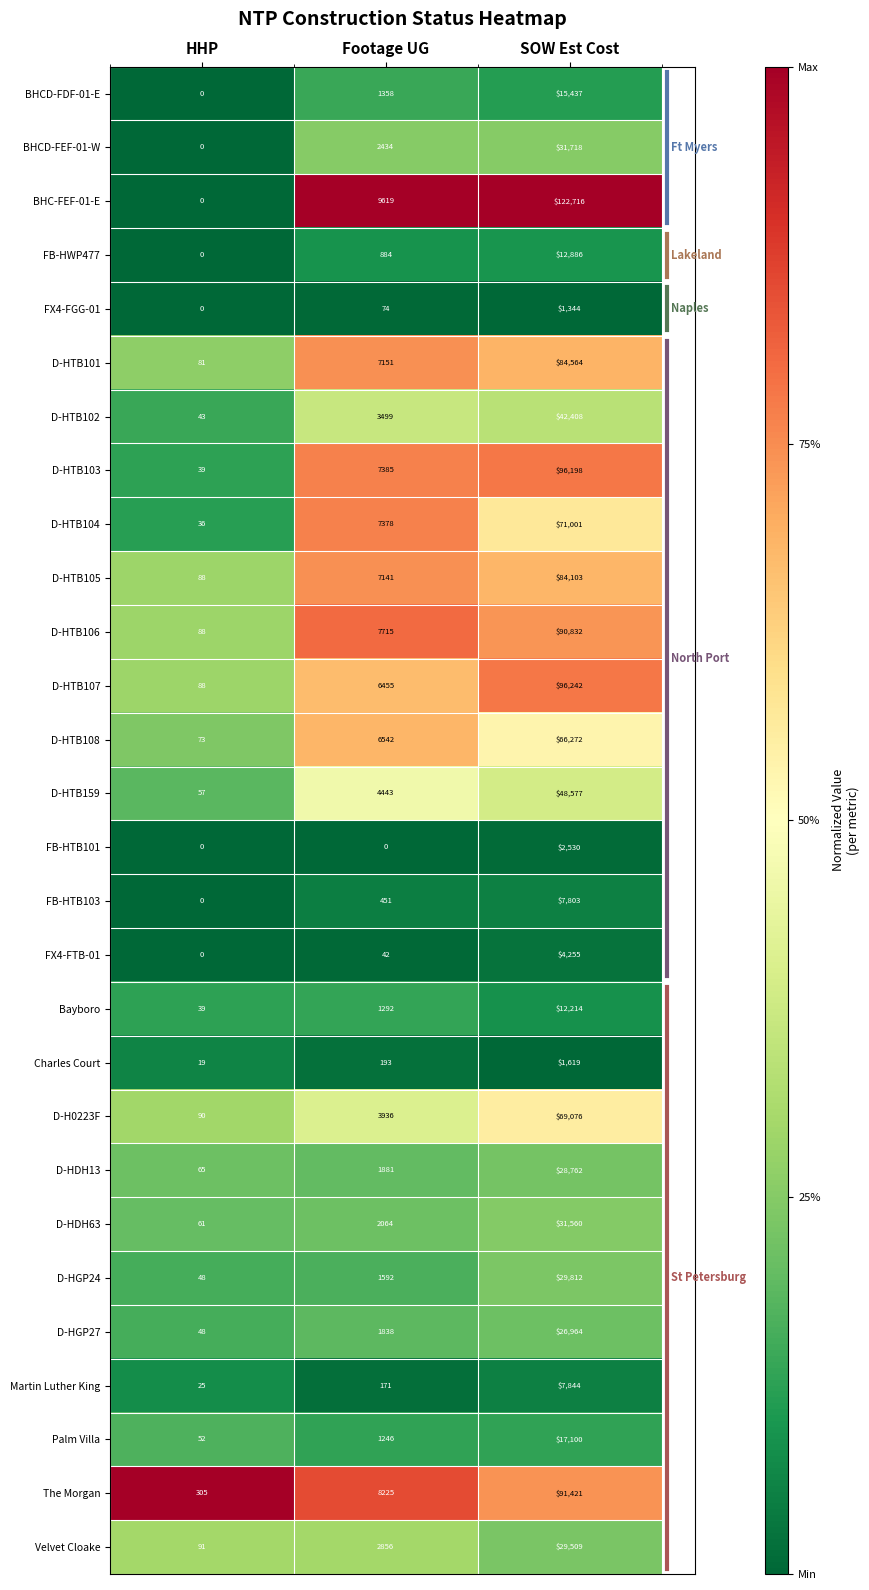

List the labels in order of Velvet Cloake value, largest first.

SOW Est Cost, Footage UG, HHP